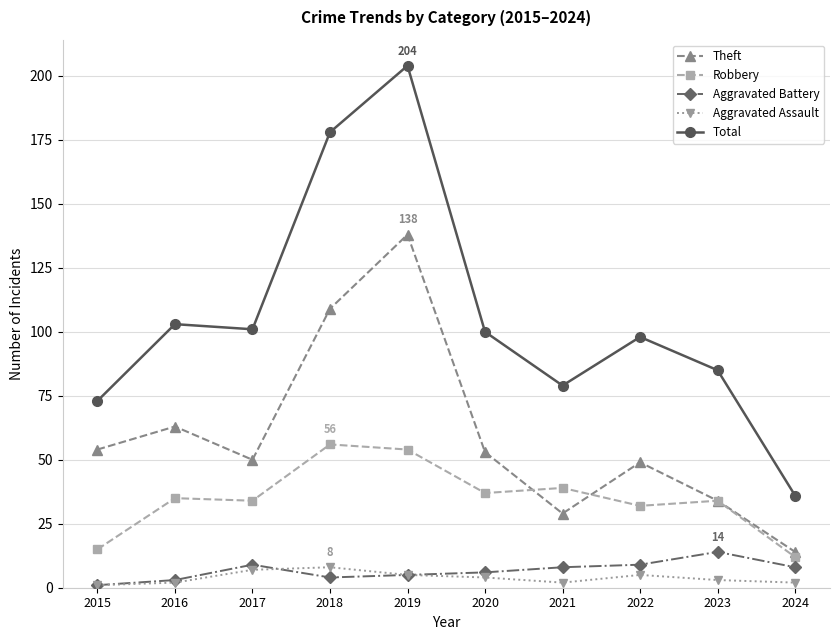

The value of Total at 2023 is 40. True or false?

False